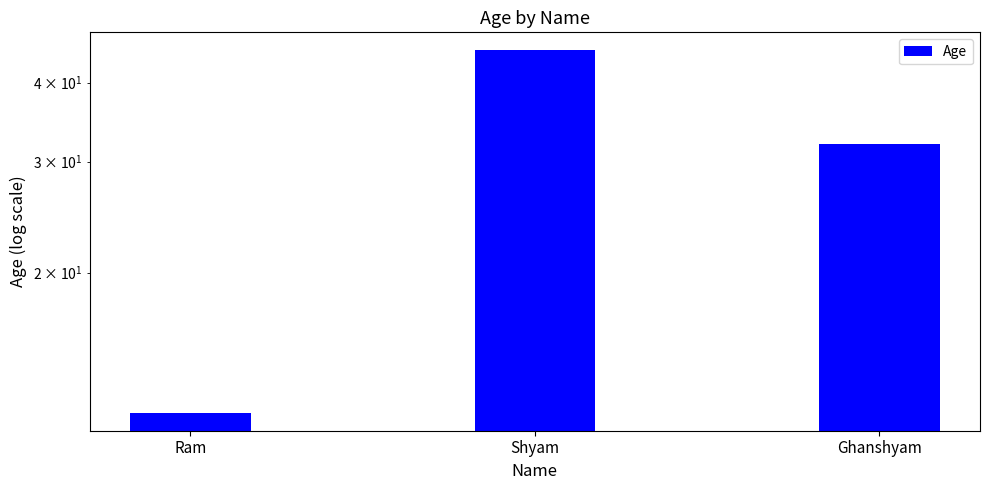

Read the value at Shyam.

45